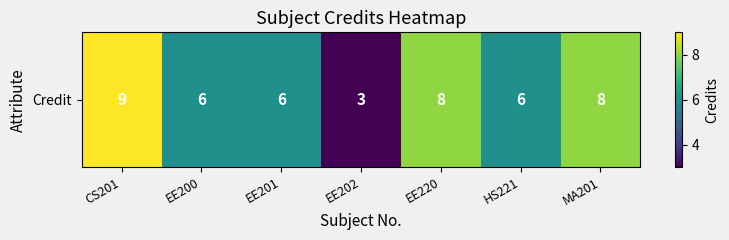

Reading right to left, what are all the values shown in this chart?

MA201=8	HS221=6	EE220=8	EE202=3	EE201=6	EE200=6	CS201=9